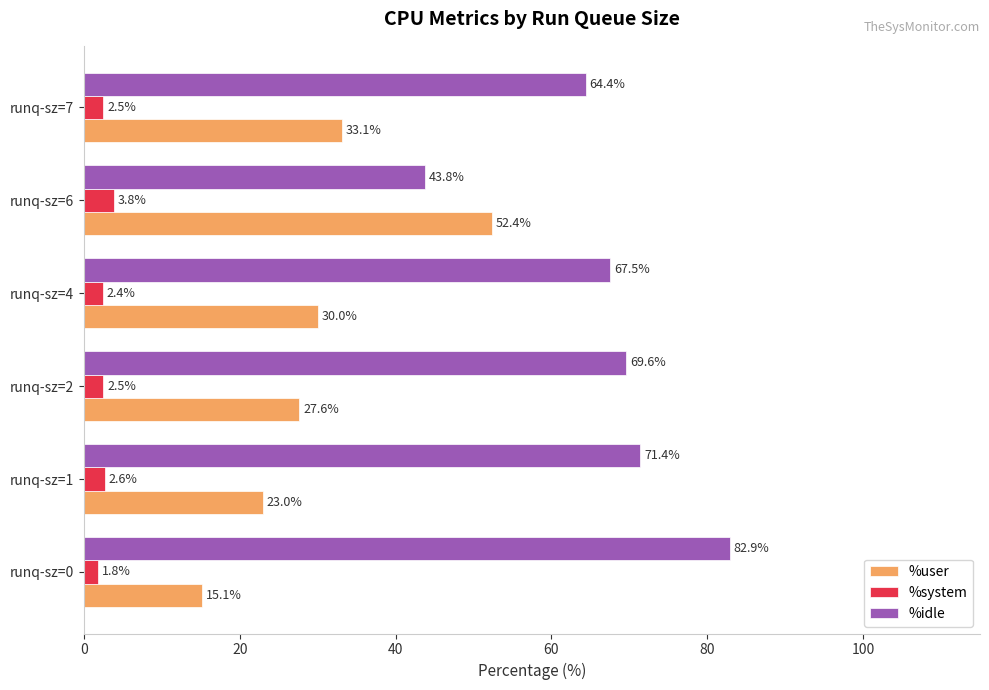

How many series are shown in this chart?

3